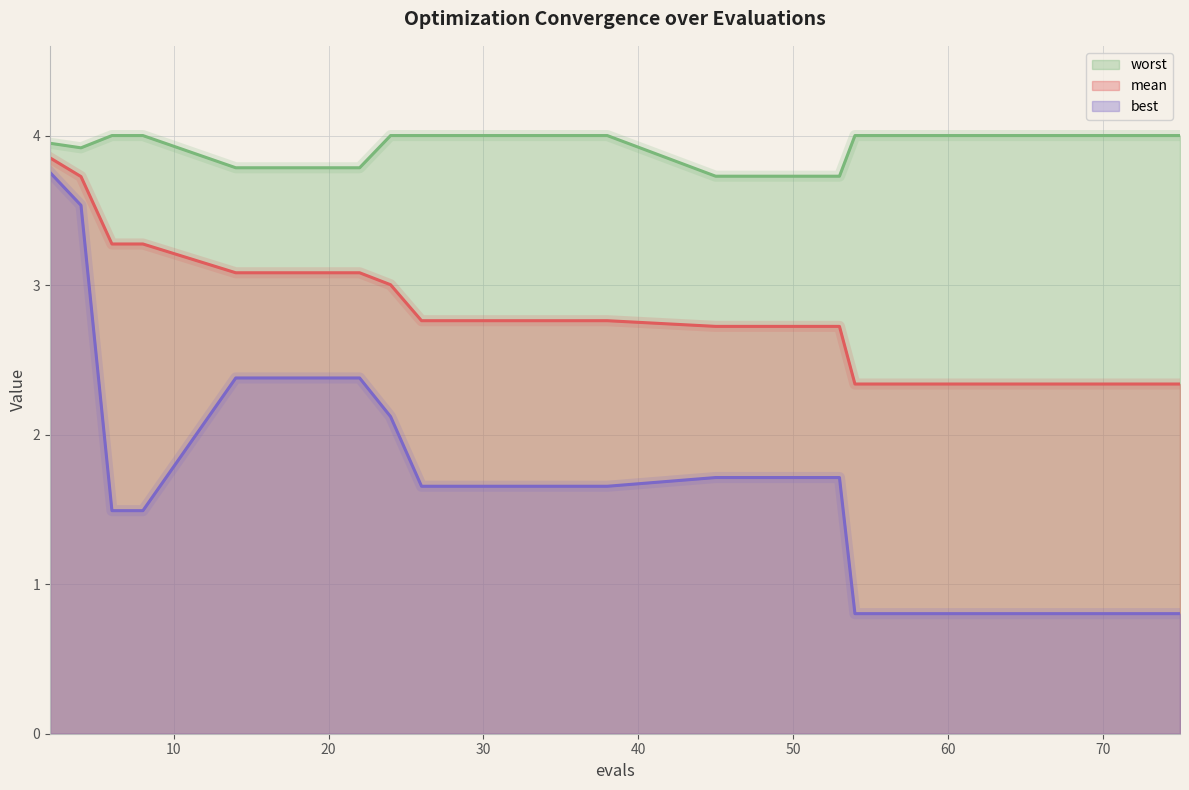

What are all the series names shown in the legend?

worst, mean, best